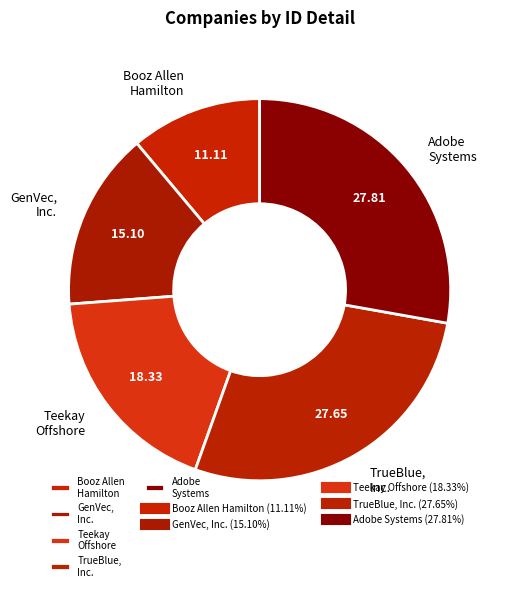

Between Adobe Systems and Booz Allen Hamilton, which is larger?

Adobe Systems